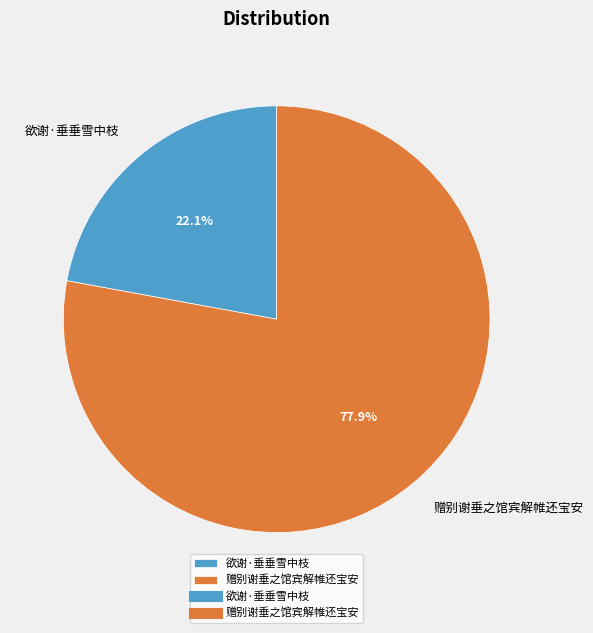

Which slice is the smallest?

欲谢·垂垂雪中枝